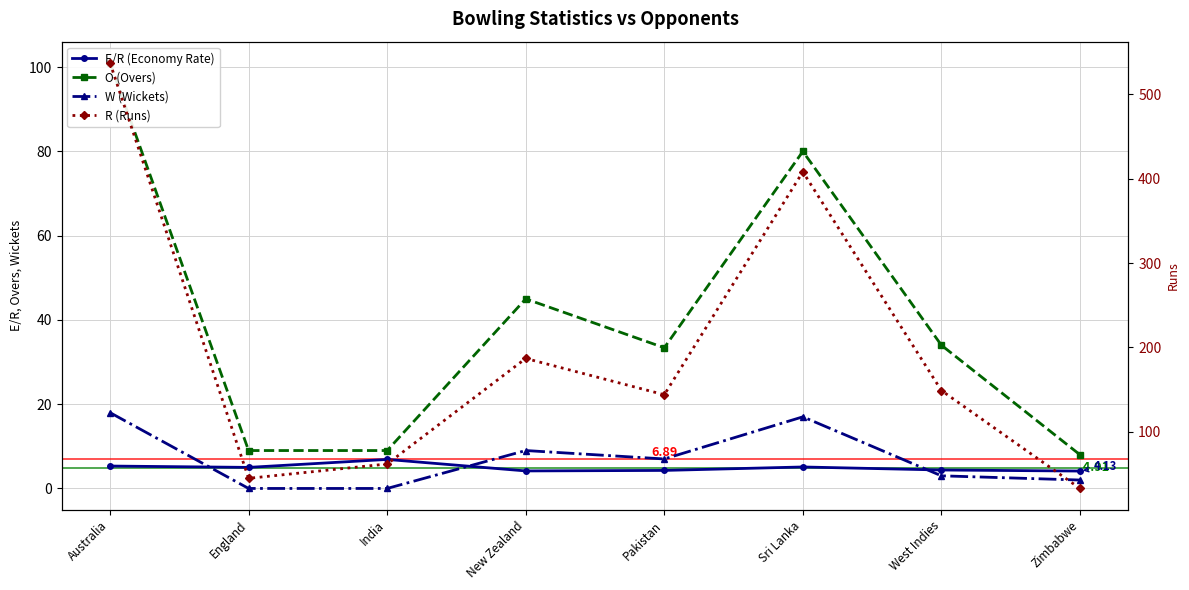

In E/R (Economy Rate), how many points are lower than both neighbors (excluding endpoints)?

2